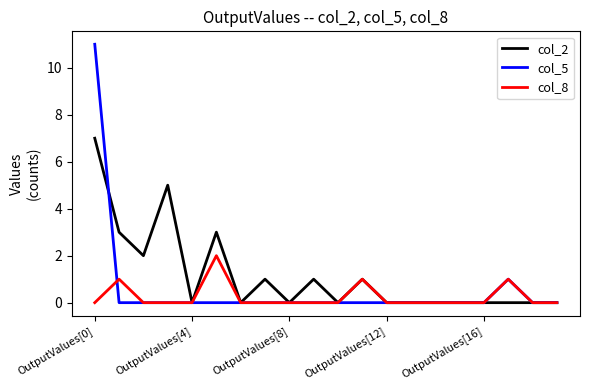

What is the maximum value shown in the chart?

11